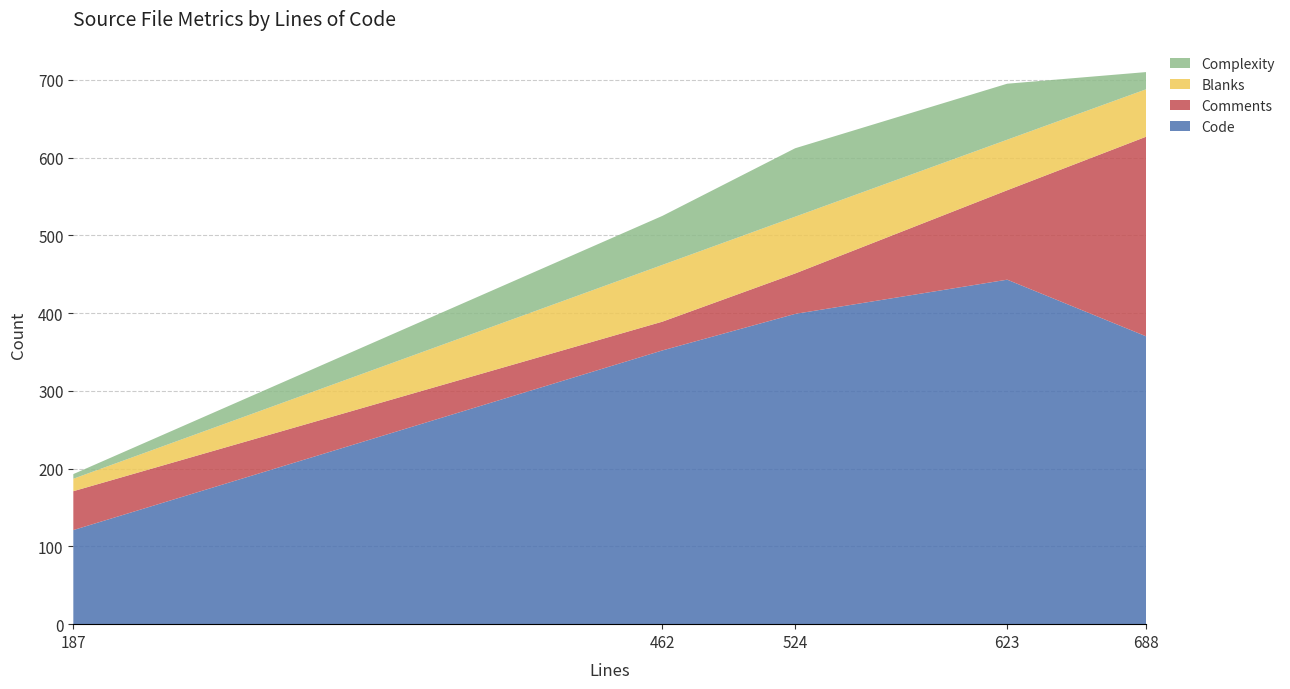

Reading left to right, extract all data points from this chart.

Code: 187=121	462=352	524=399	623=443	688=370
Comments: 187=50	462=37	524=52	623=115	688=257
Blanks: 187=16	462=73	524=73	623=65	688=61
Complexity: 187=6	462=63	524=88	623=72	688=22